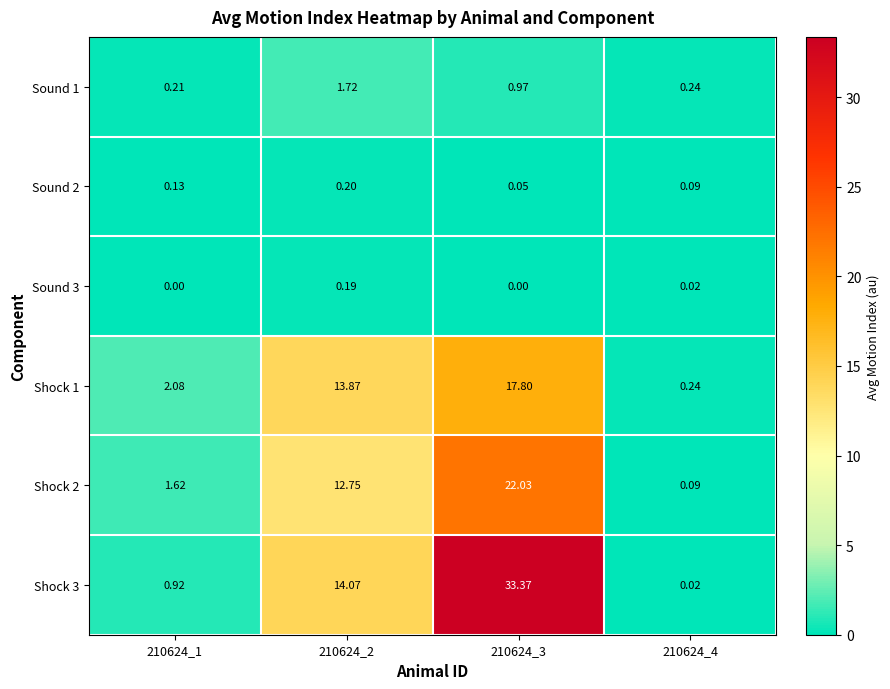

Is the value of Shock 1 at 210624_1 greater than the value of Sound 3 at 210624_3?

Yes